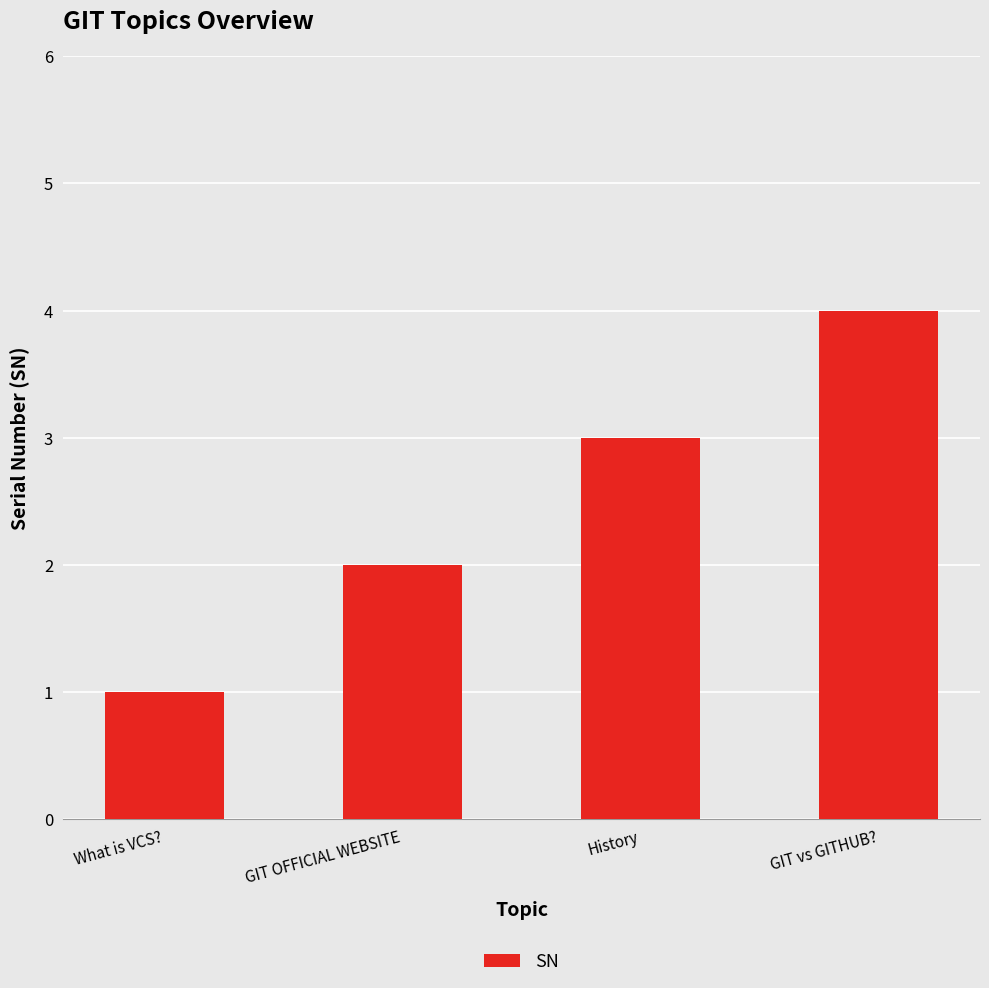

The value at GIT vs GITHUB? is 2. True or false?

False